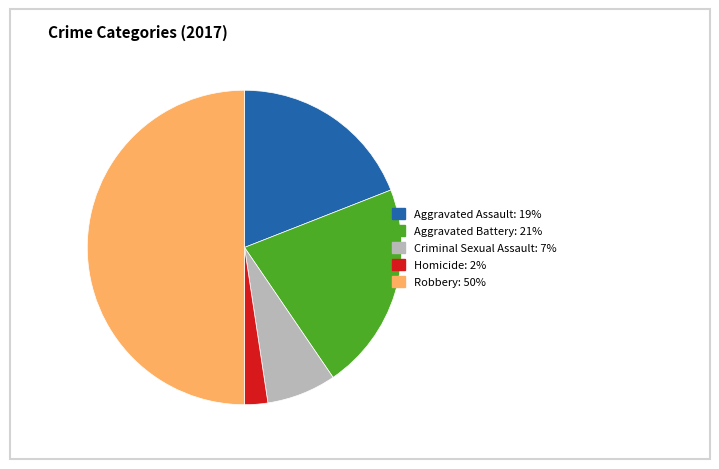

Which slice is the smallest?

Homicide